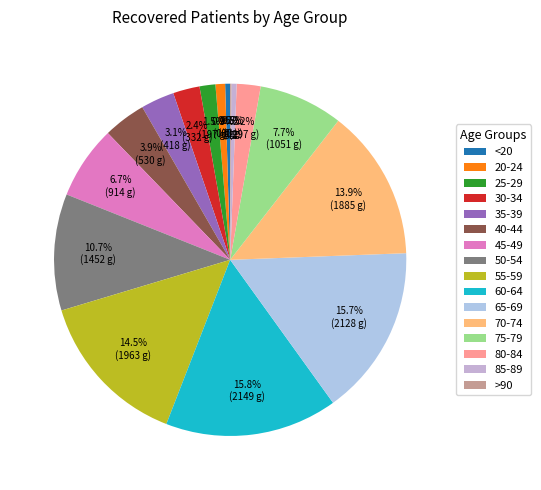

The 55-59 slice represents 14% of the pie. True or false?

True